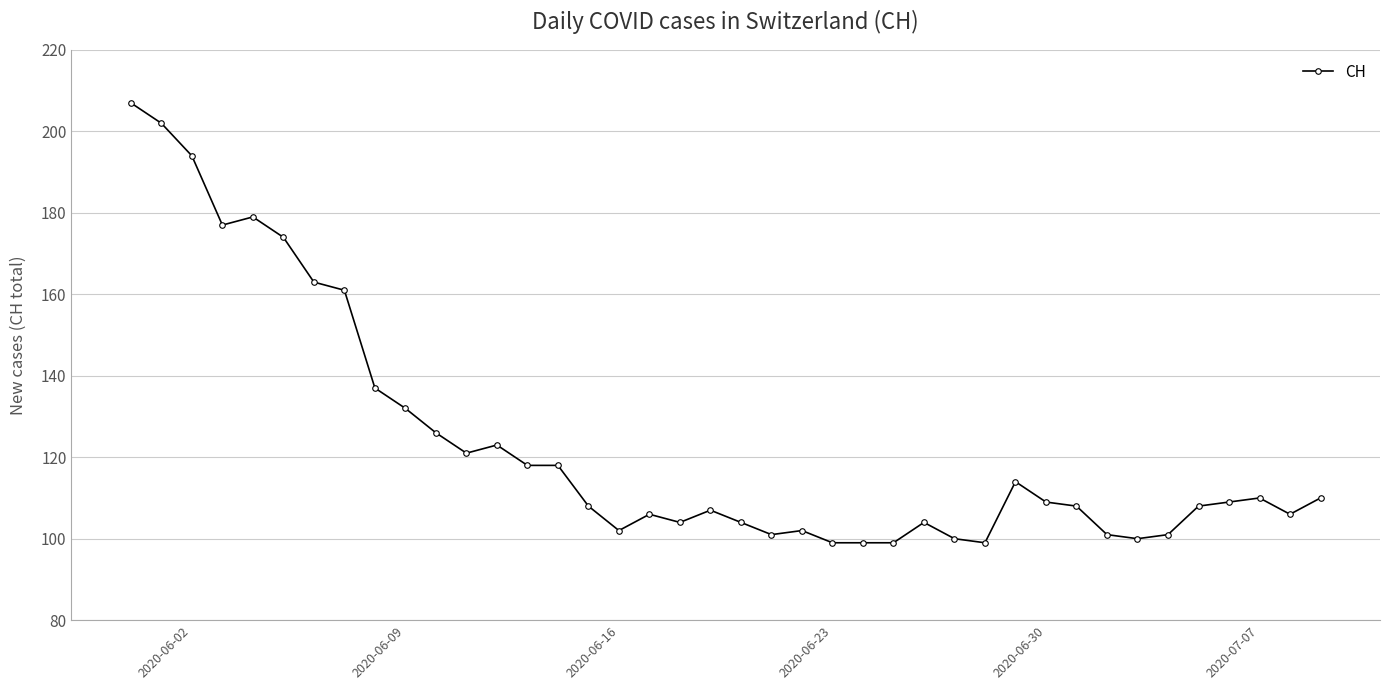

How many data points are less than 109?

20